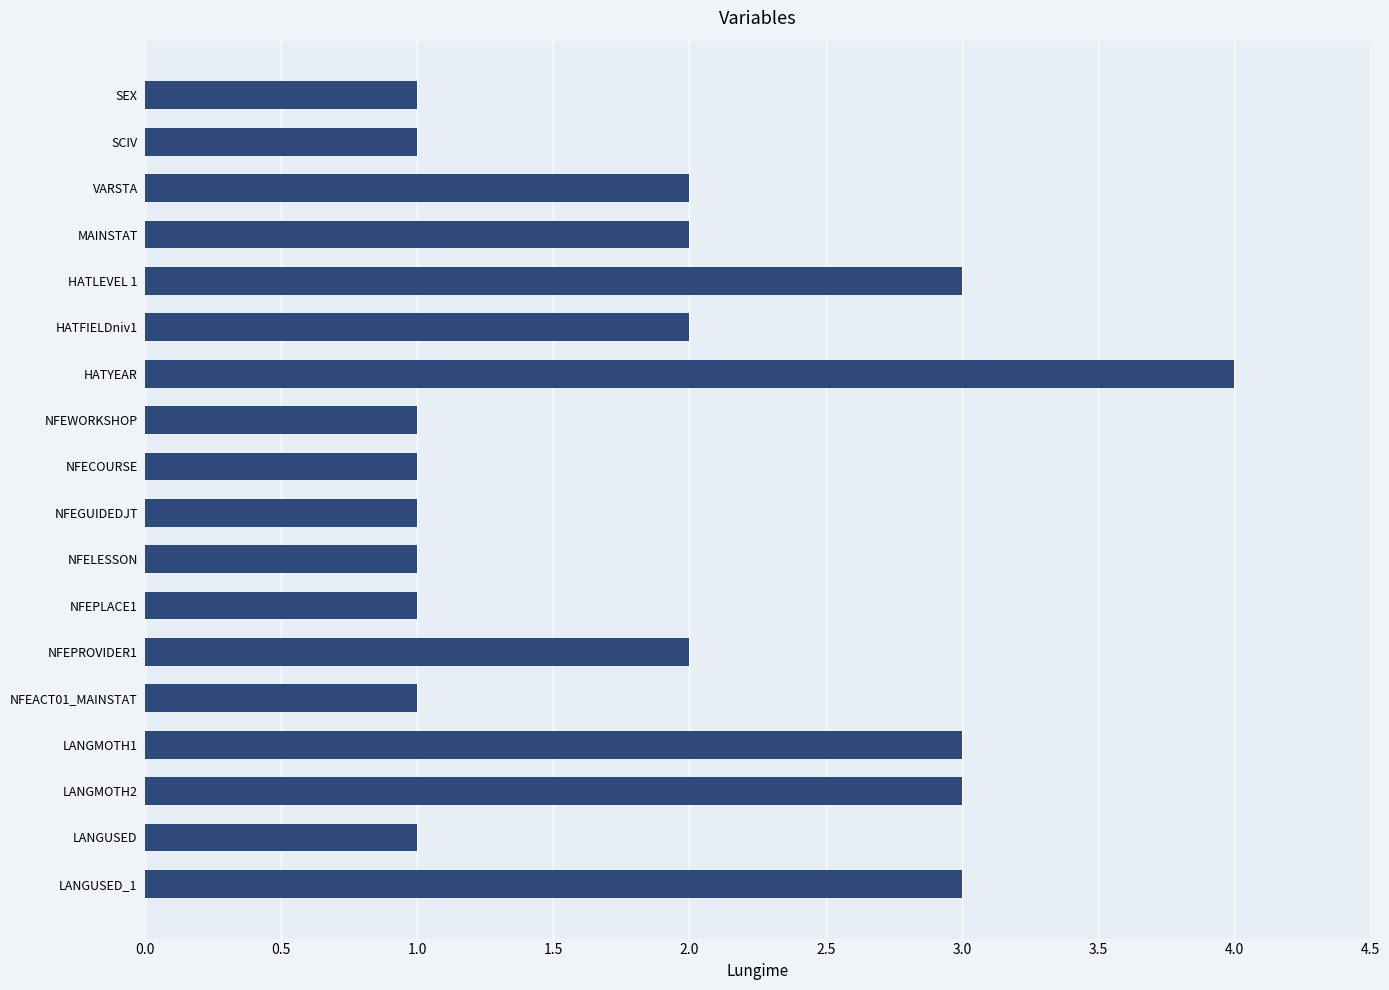

Count the values in the range 1 to 3.

17